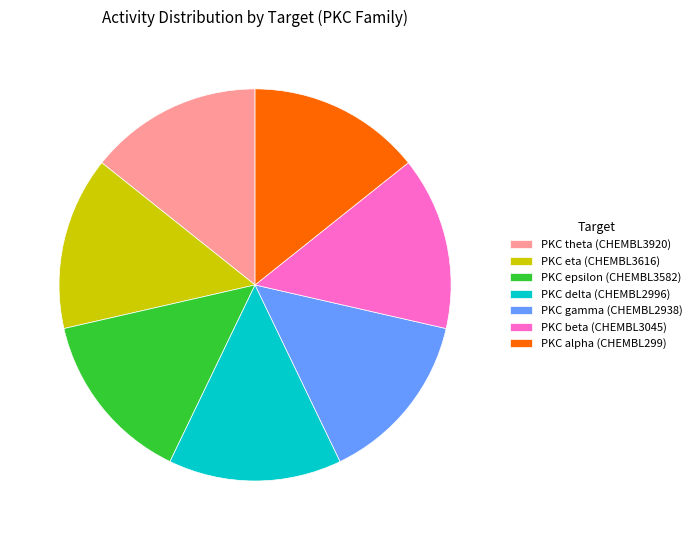

Combined, do PKC beta (CHEMBL3045) and PKC epsilon (CHEMBL3582) account for over 50%?

No